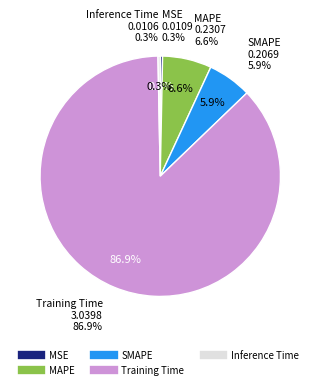

Which slice is the largest?

Training Time